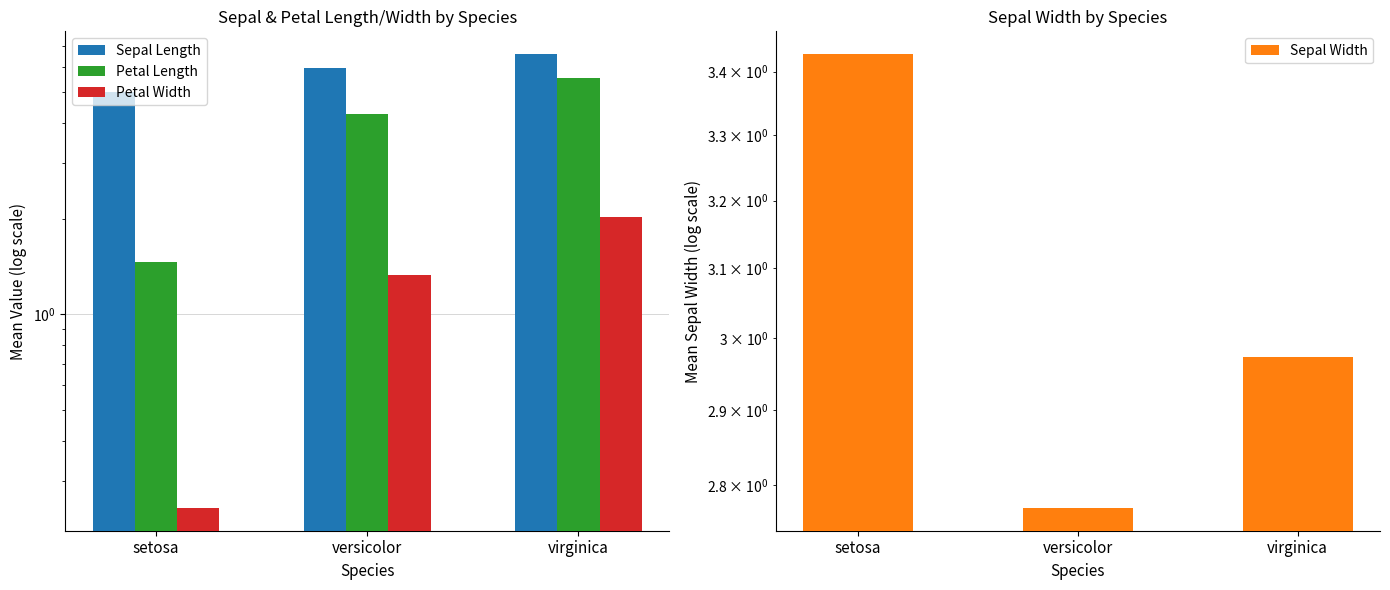

What is the difference between the highest and lowest values at virginica?

4.6